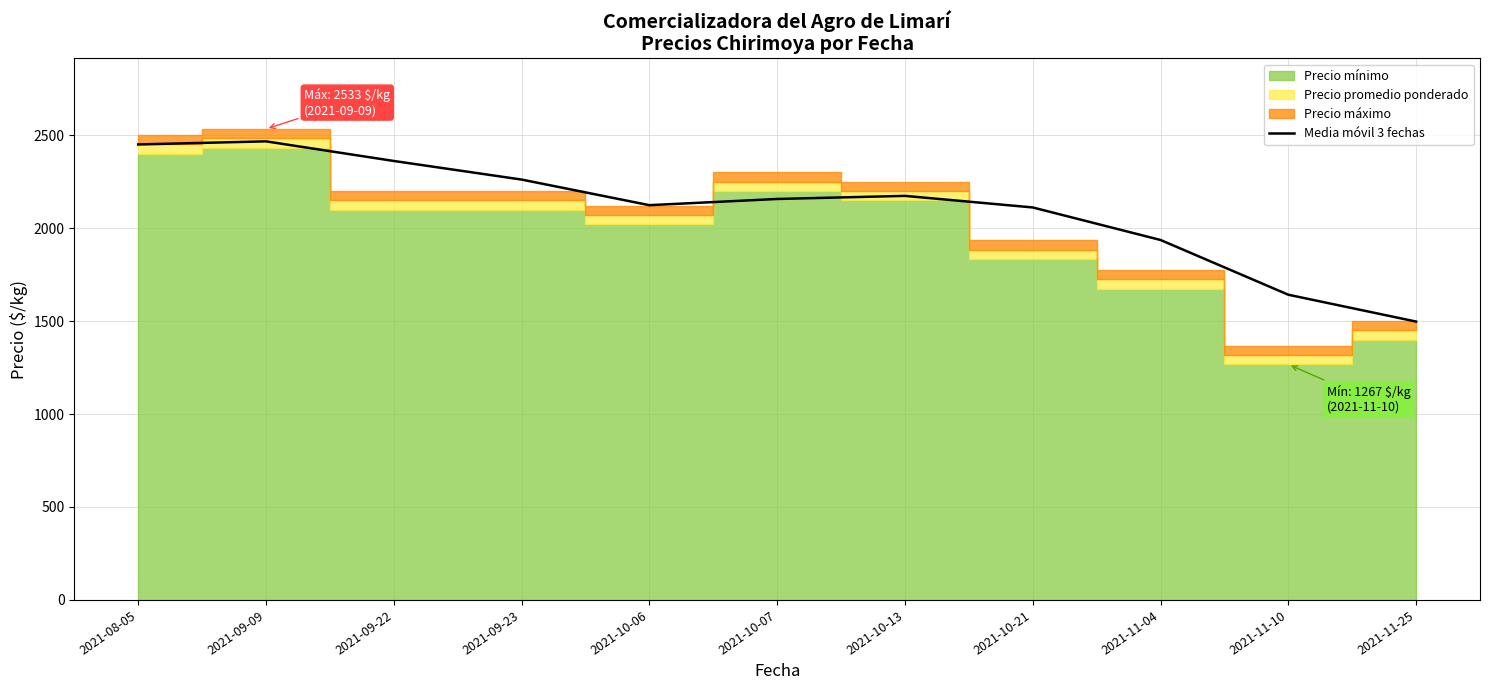

What position from the right is 2021-11-04?

3